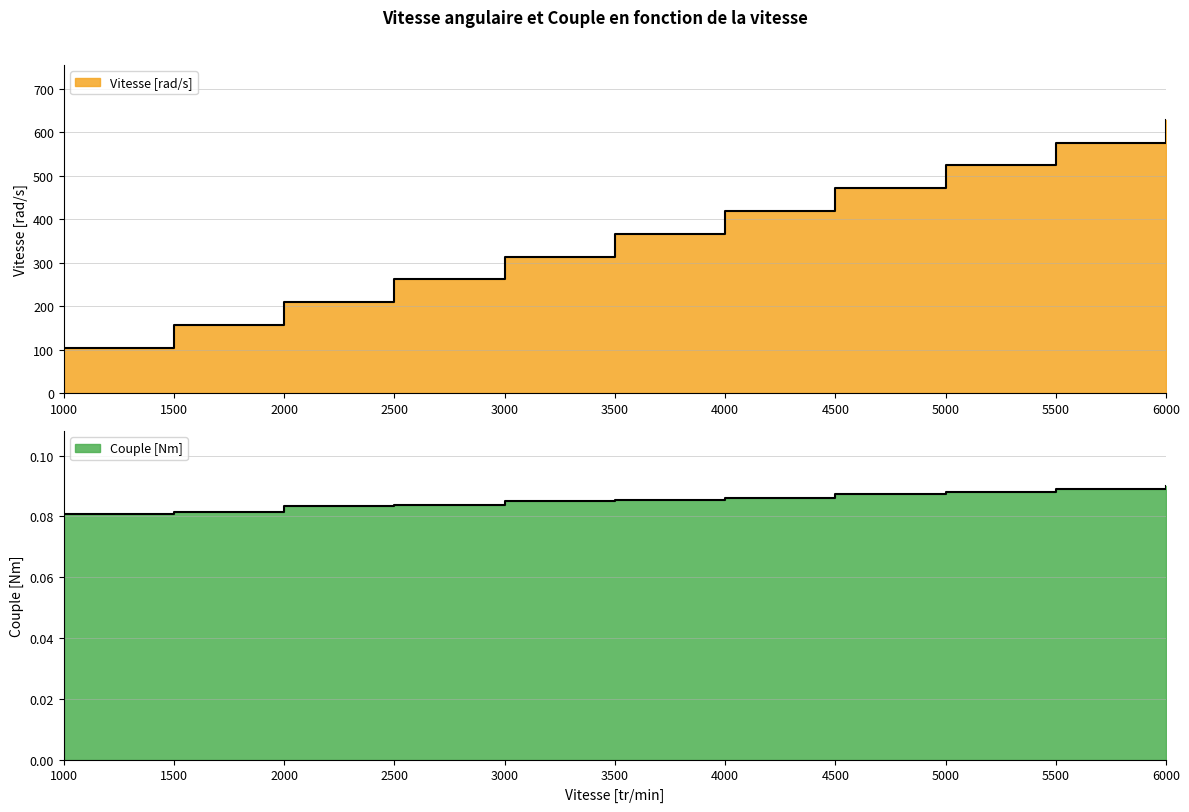

Reading left to right, what are all the values shown in this chart?

Vitesse [rad/s]: 104.7	157.1	209.4	261.8	314.2	366.5	418.9	471.2	523.6	576.0	628.3
Couple [Nm]: 0.1	0.1	0.1	0.1	0.1	0.1	0.1	0.1	0.1	0.1	0.1